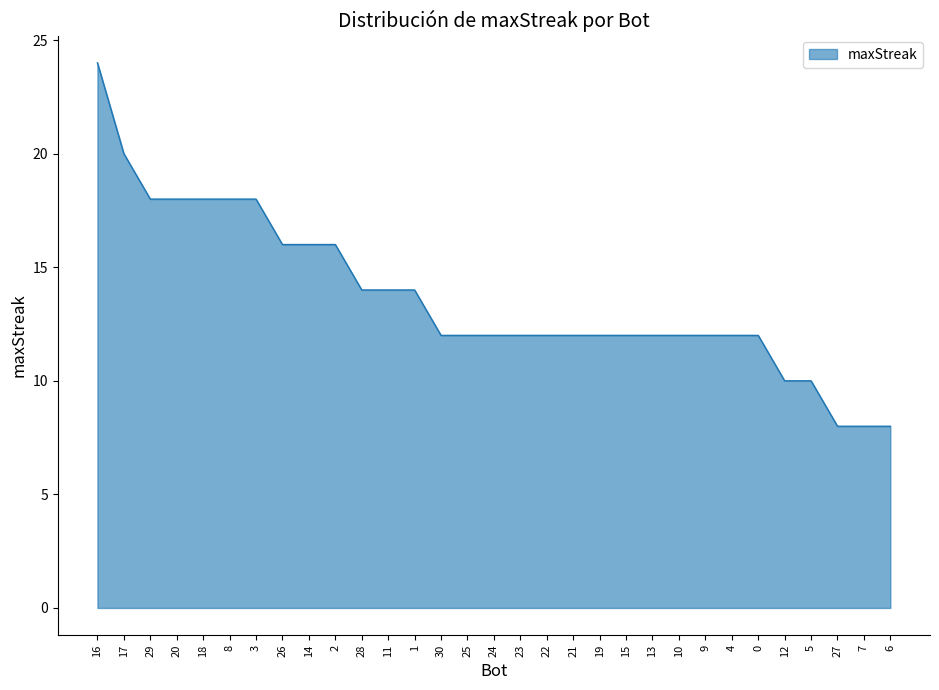

What is the average value?

14